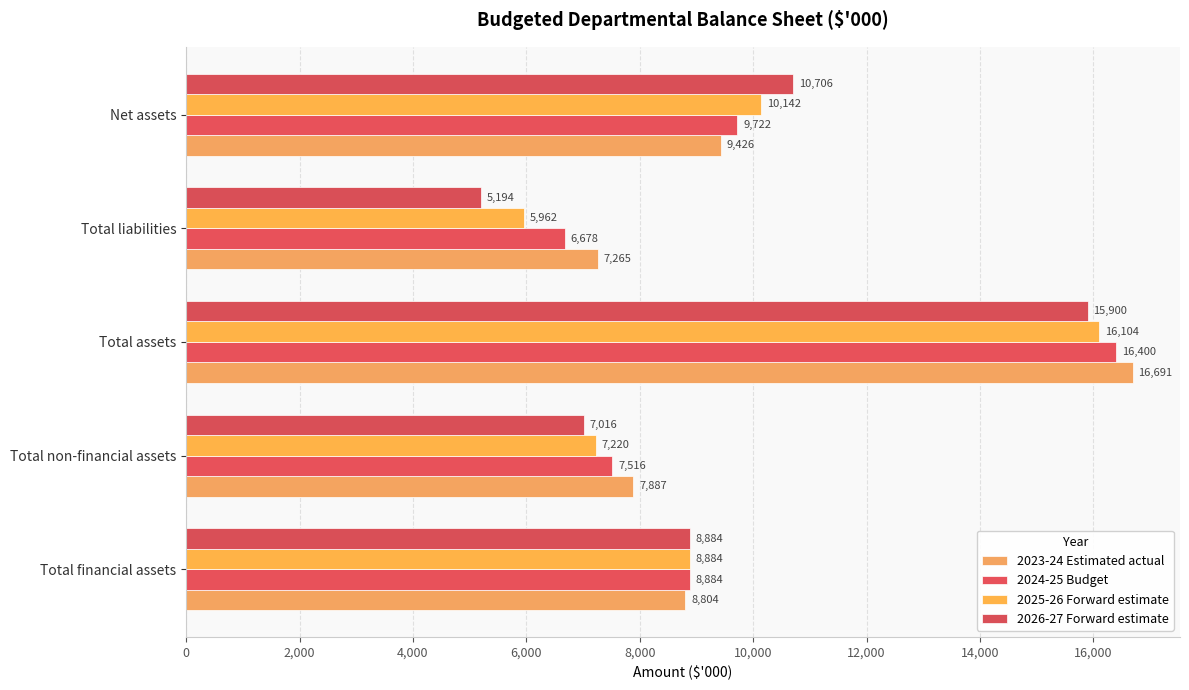

Count the number of categories in the chart.

5